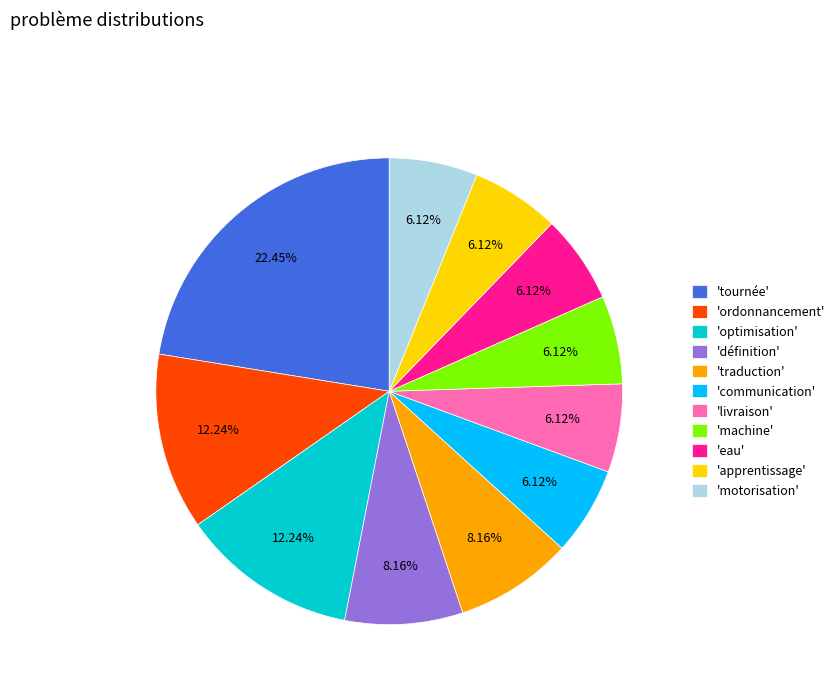

Is there any slice that represents more than half of the pie?

No